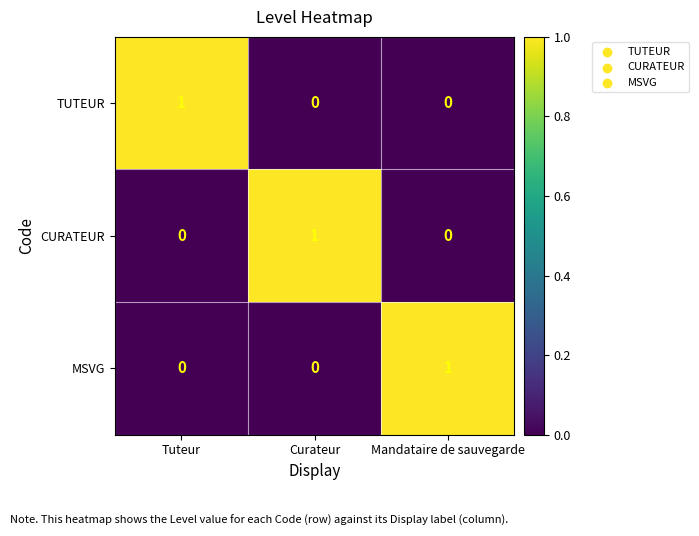

At which label does TUTEUR reach its peak?

Tuteur